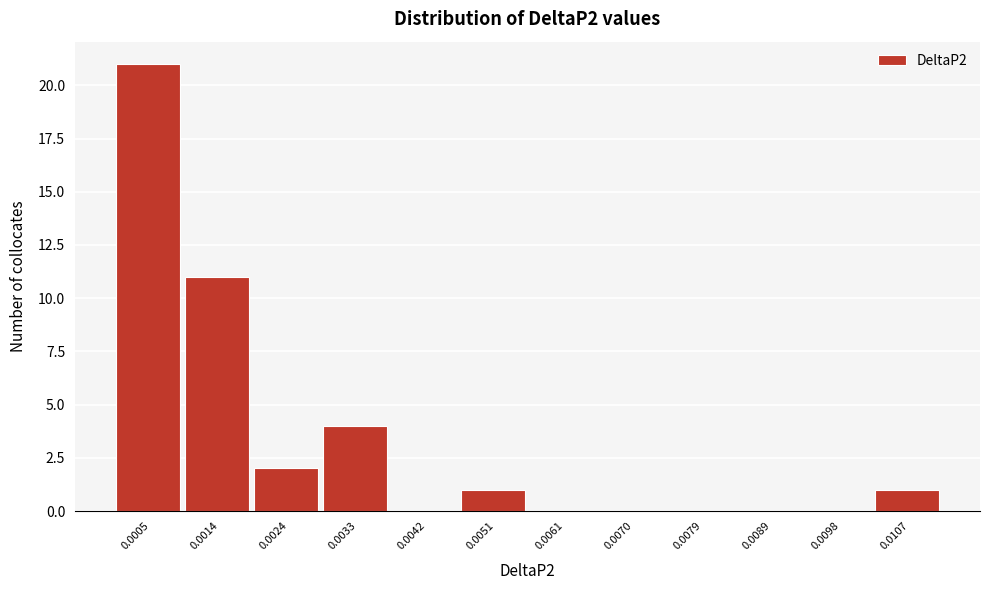

Reading right to left, transcribe all the data shown in this chart.

0.0107=1	0.0098=0	0.0089=0	0.0079=0	0.0070=0	0.0061=0	0.0051=1	0.0042=0	0.0033=4	0.0024=2	0.0014=11	0.0005=21